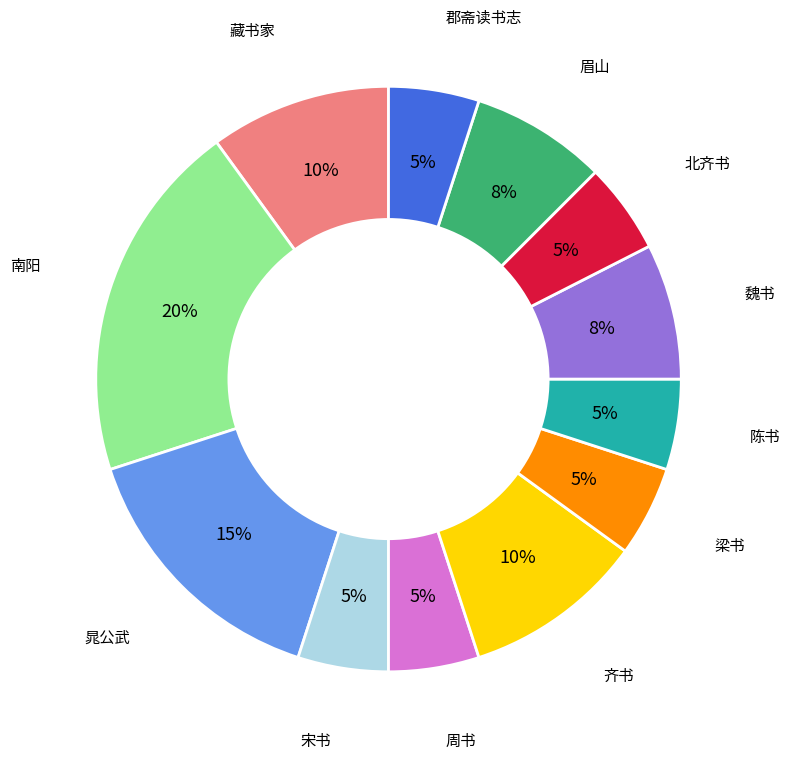

To the nearest percent, what is the difference between the largest and smallest slice percentages?

15%